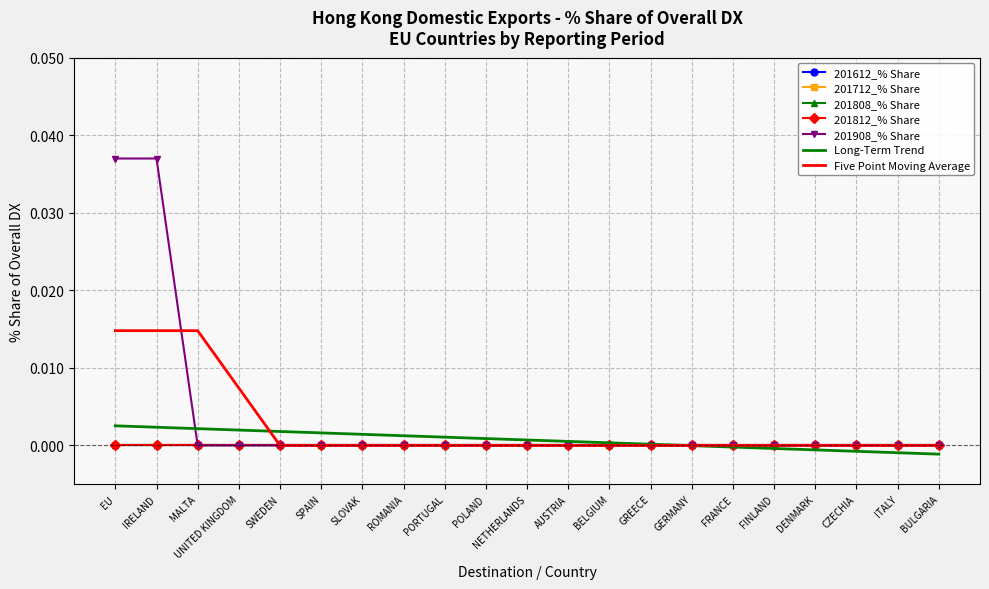

True or false: 201812_% Share and 201908_% Share intersect in this chart.

False